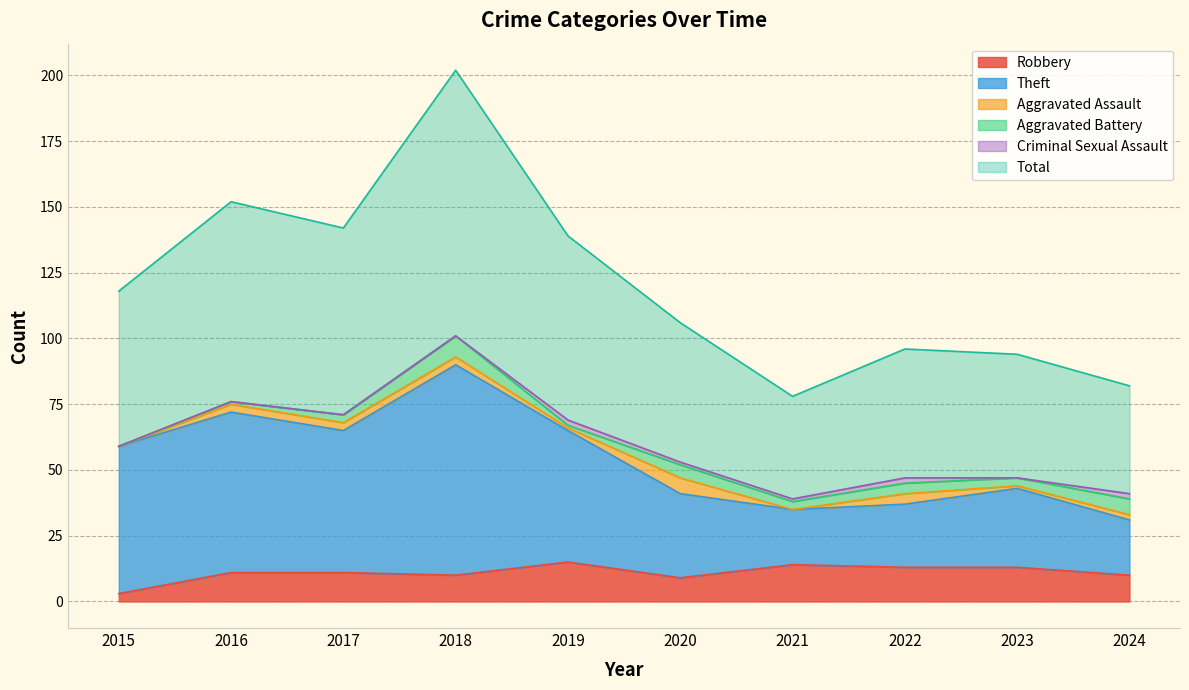

Which series has the largest total across all categories?

Total